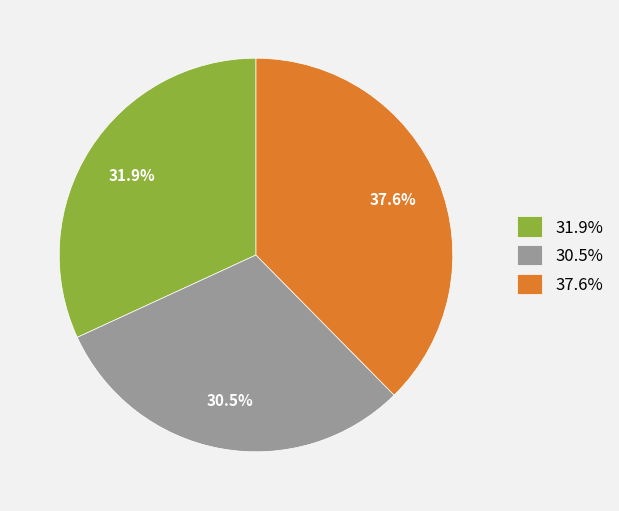

Count the number of slices in the pie.

3